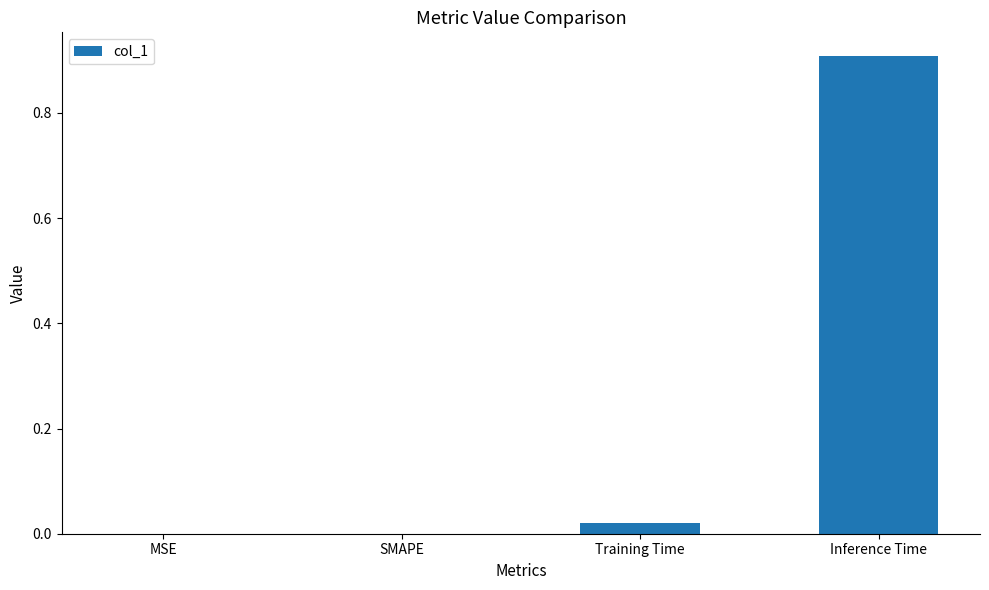

The chart shows a value of 0.0 at MSE. True or false?

True